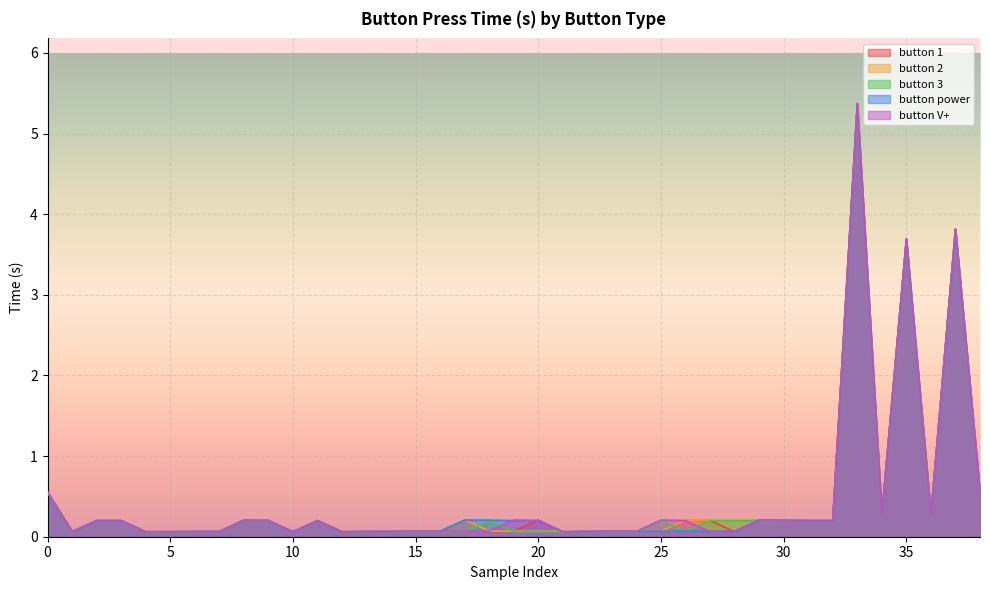

How many lines are shown in the chart?

5